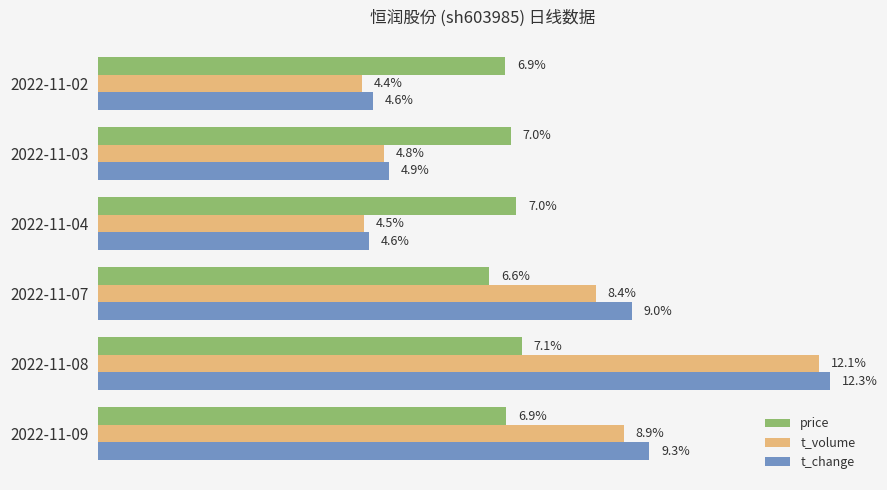

Is the value of price at 2022-11-03 greater than the value of t_volume at 2022-11-03?

Yes